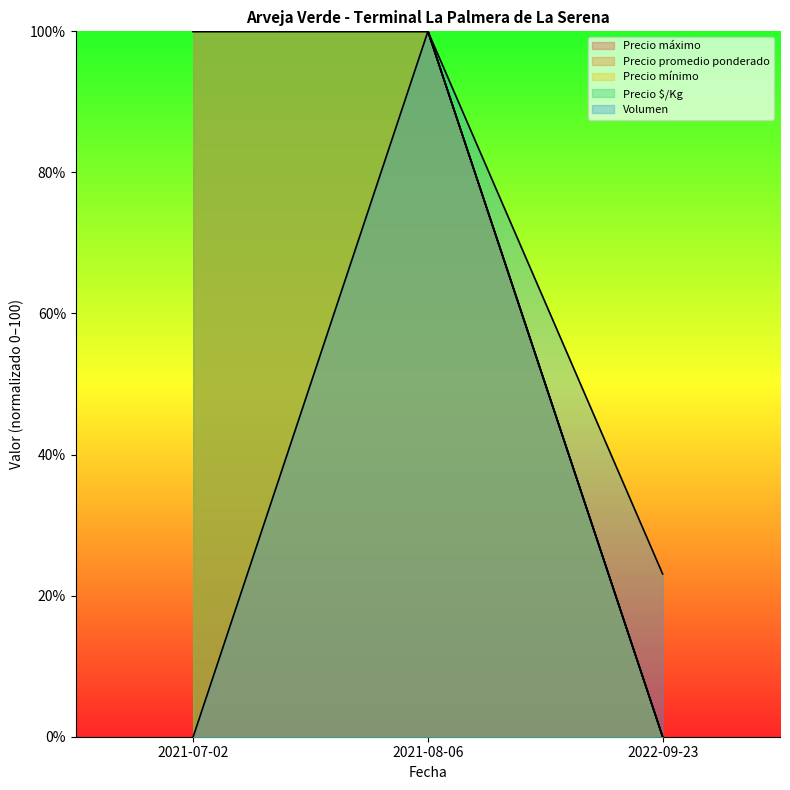

Which category has the highest value in the Precio $/Kg series?

2021-07-02